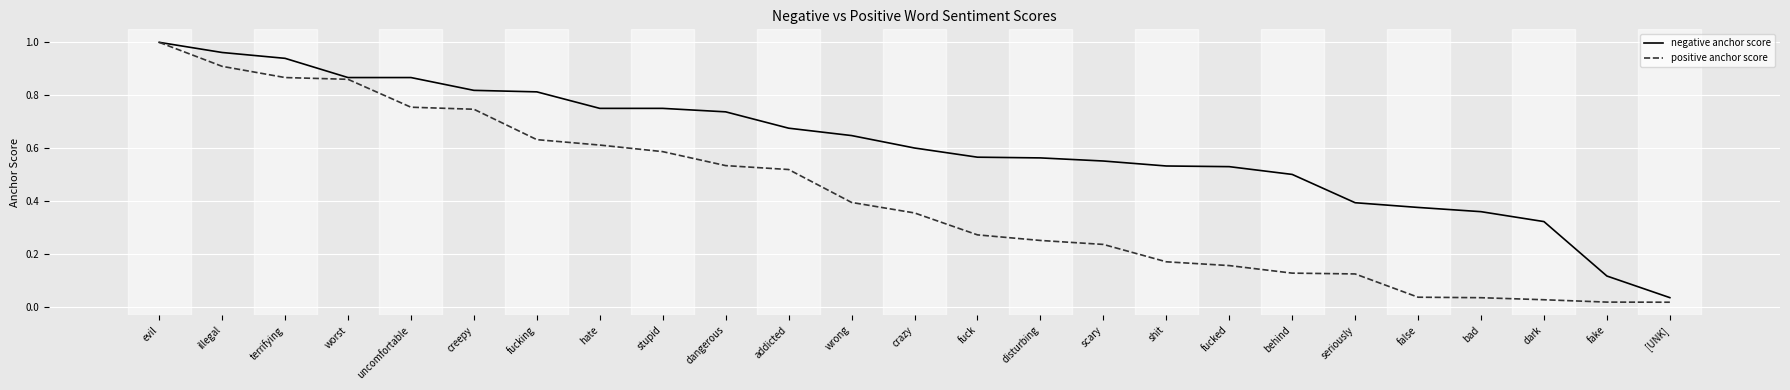

At which label does positive anchor score reach its peak?

evil